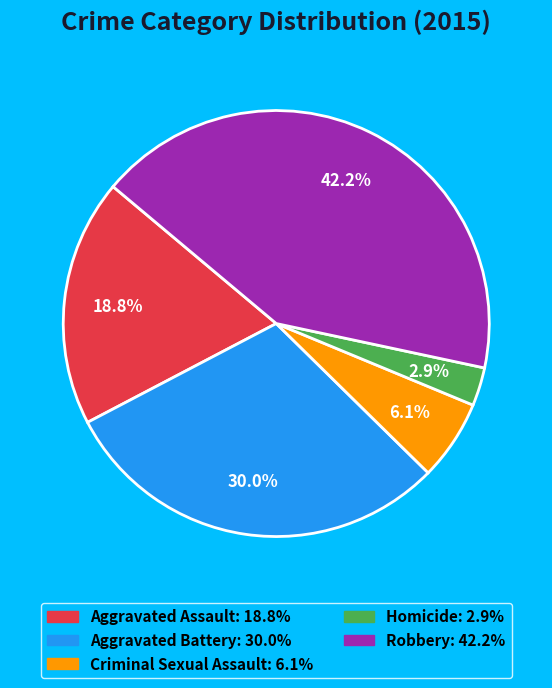

To the nearest percent, what is the difference between the Aggravated Assault and Criminal Sexual Assault slice percentages?

13%